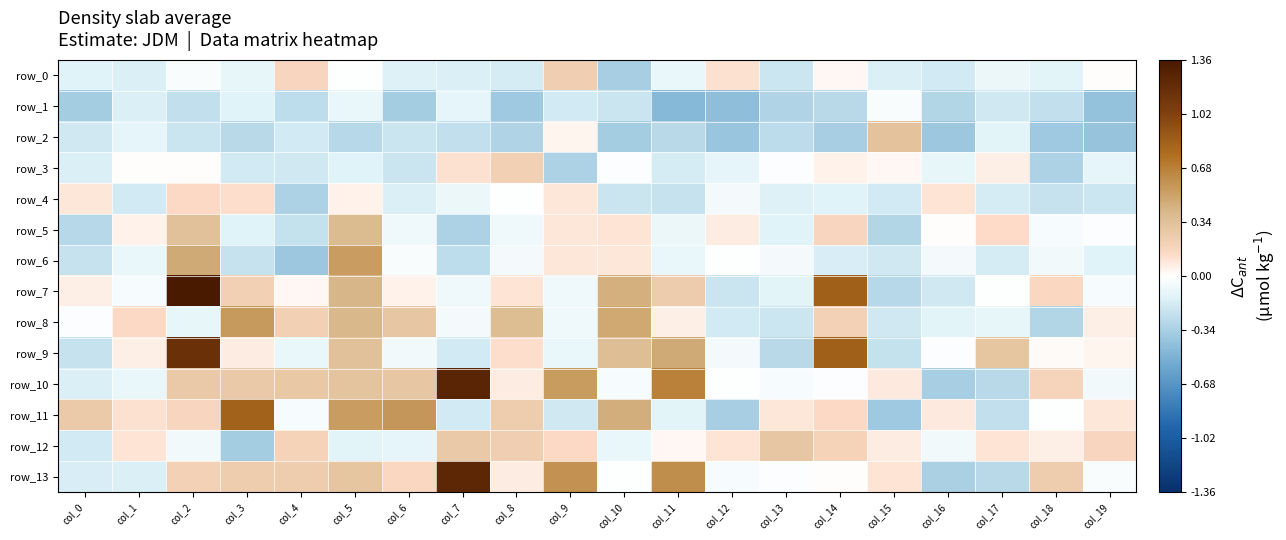

How many data points does each series have?

20